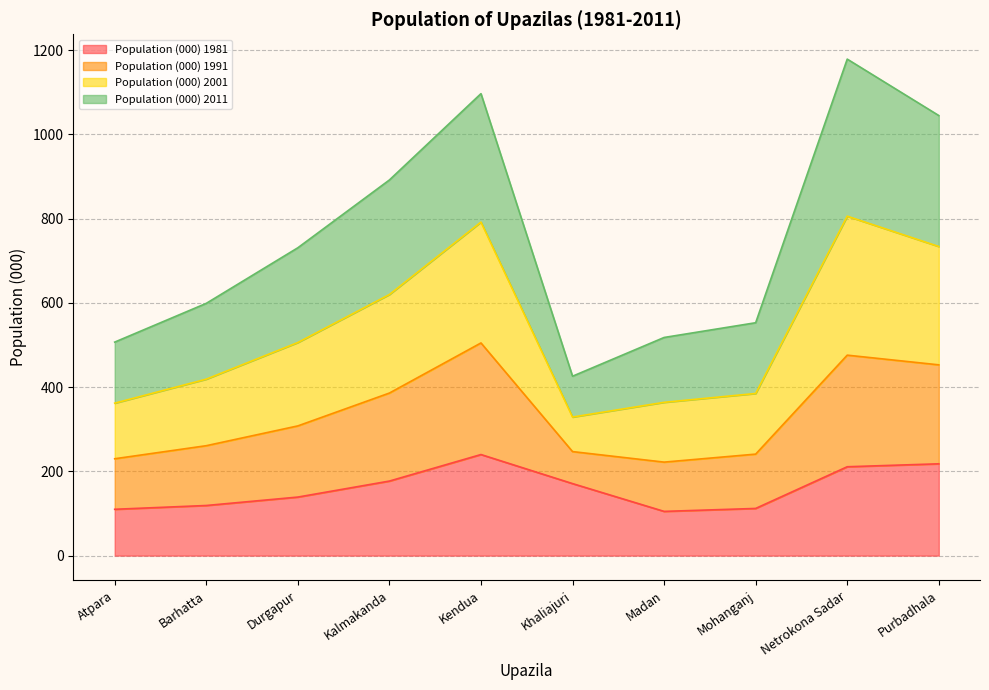

The value of Population (000) 1981 at Atpara is 179. True or false?

False